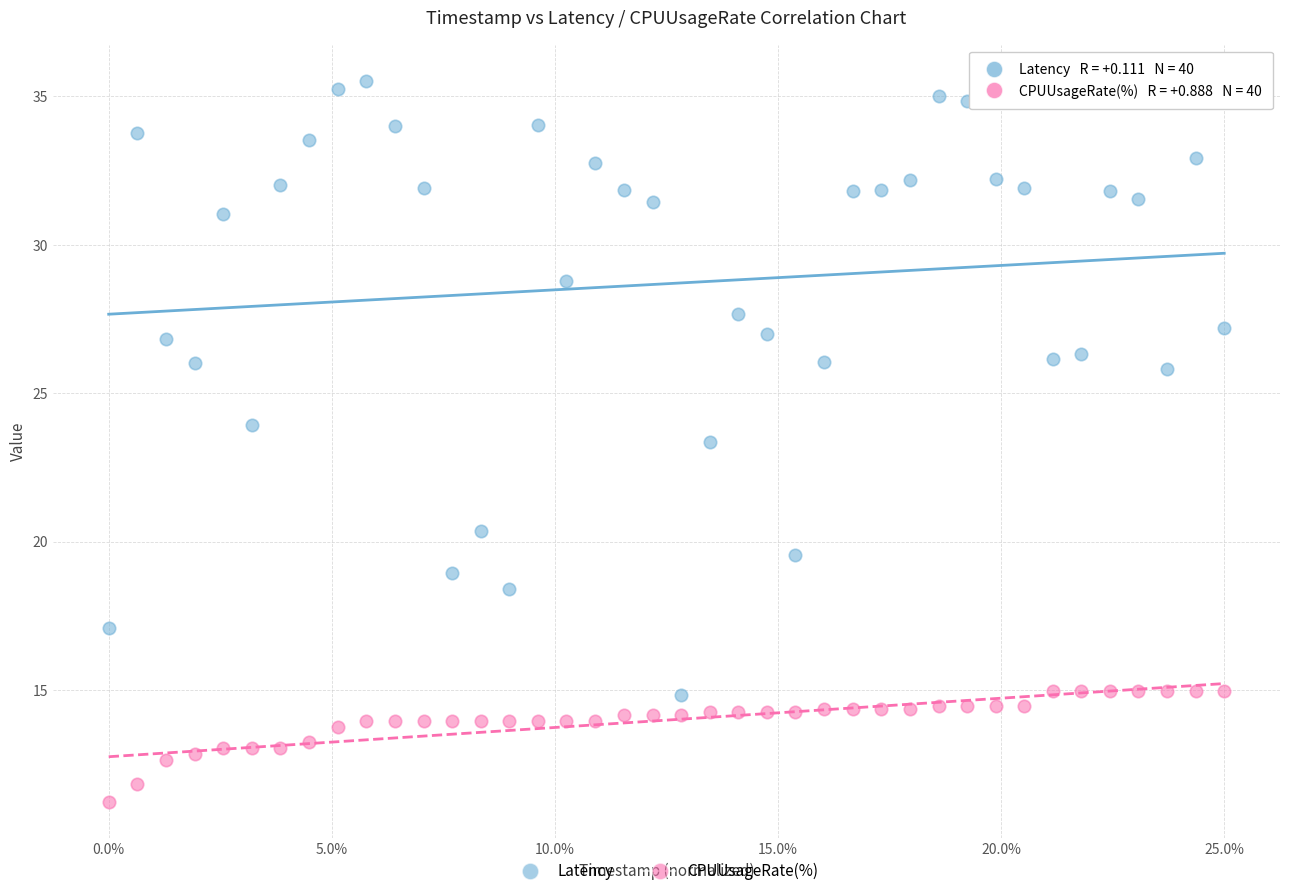

Across all series, what Y value is closest to 23?

23.3